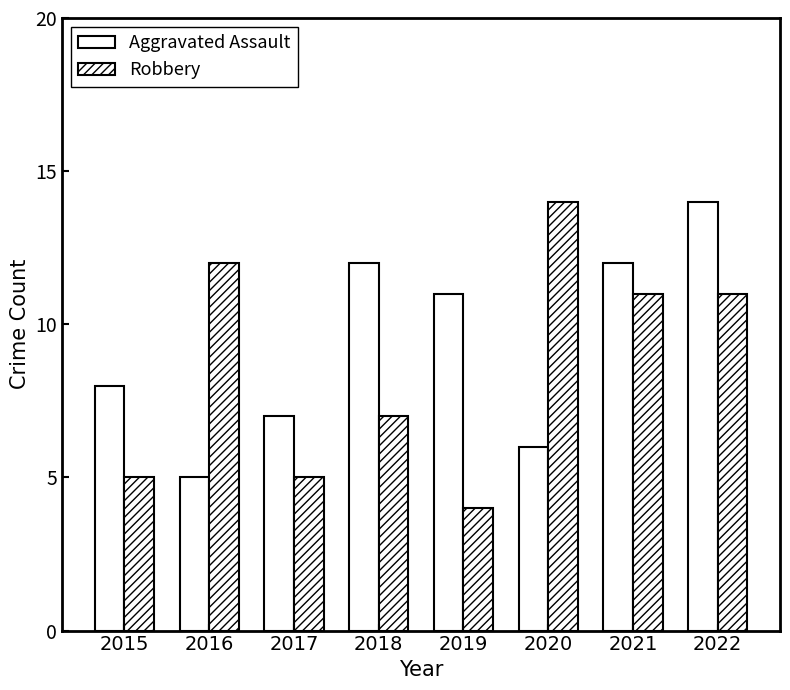

How many series are shown in this chart?

2